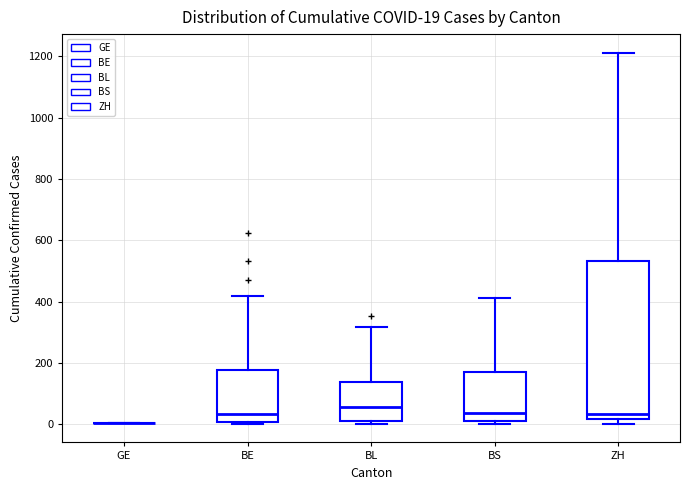

Comparing the boxes themselves (not the whiskers), which one is the tallest?

ZH